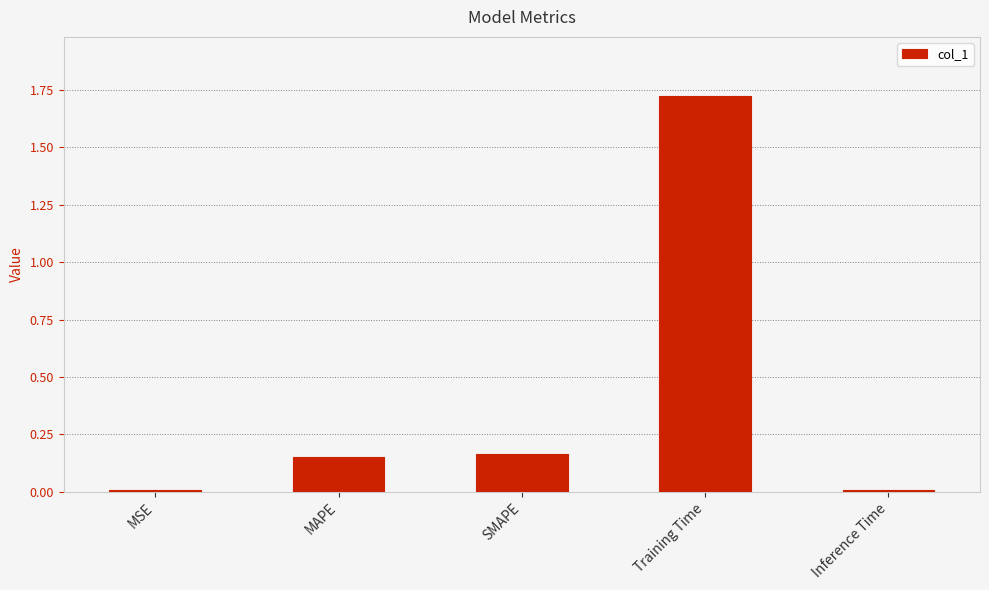

At which category does the chart reach its peak across all series?

Training Time